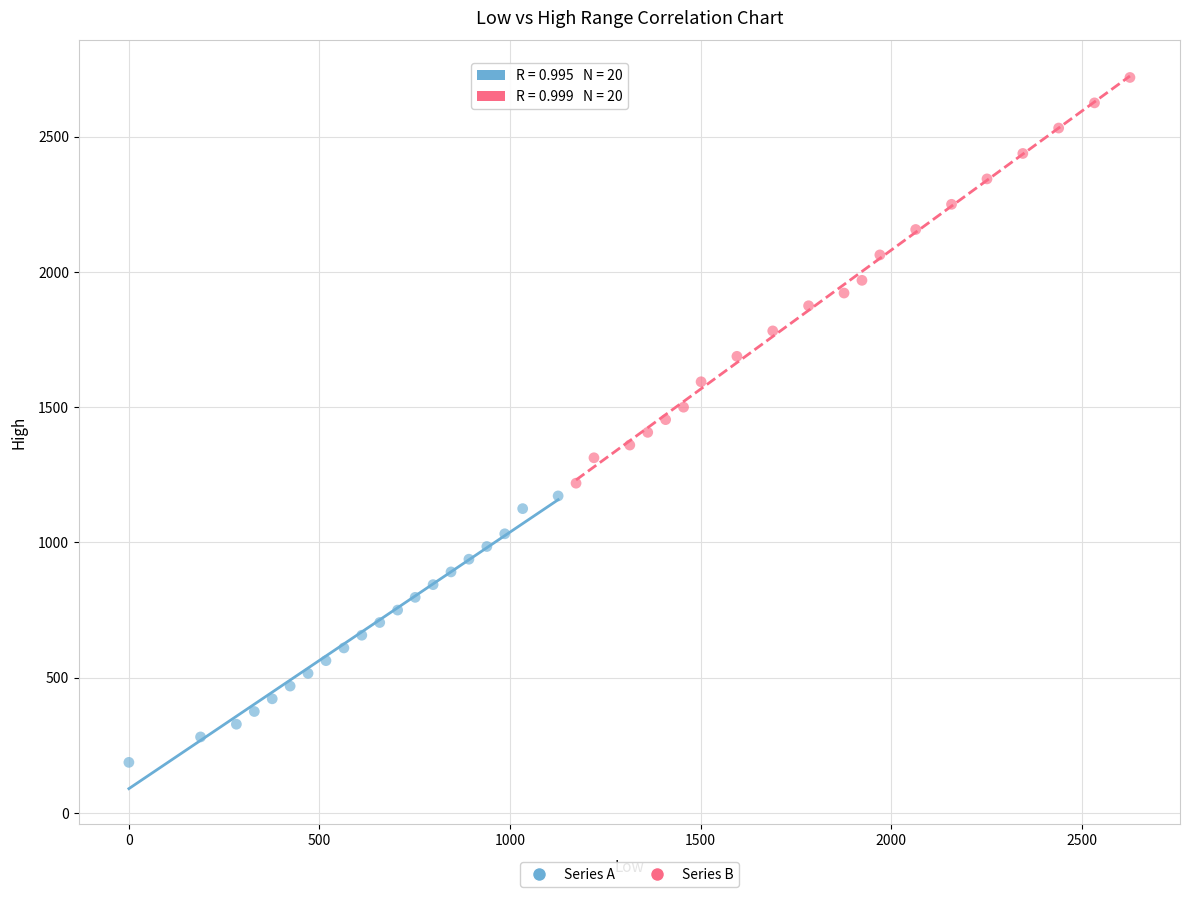

Which series contains the highest Y value?

Series B